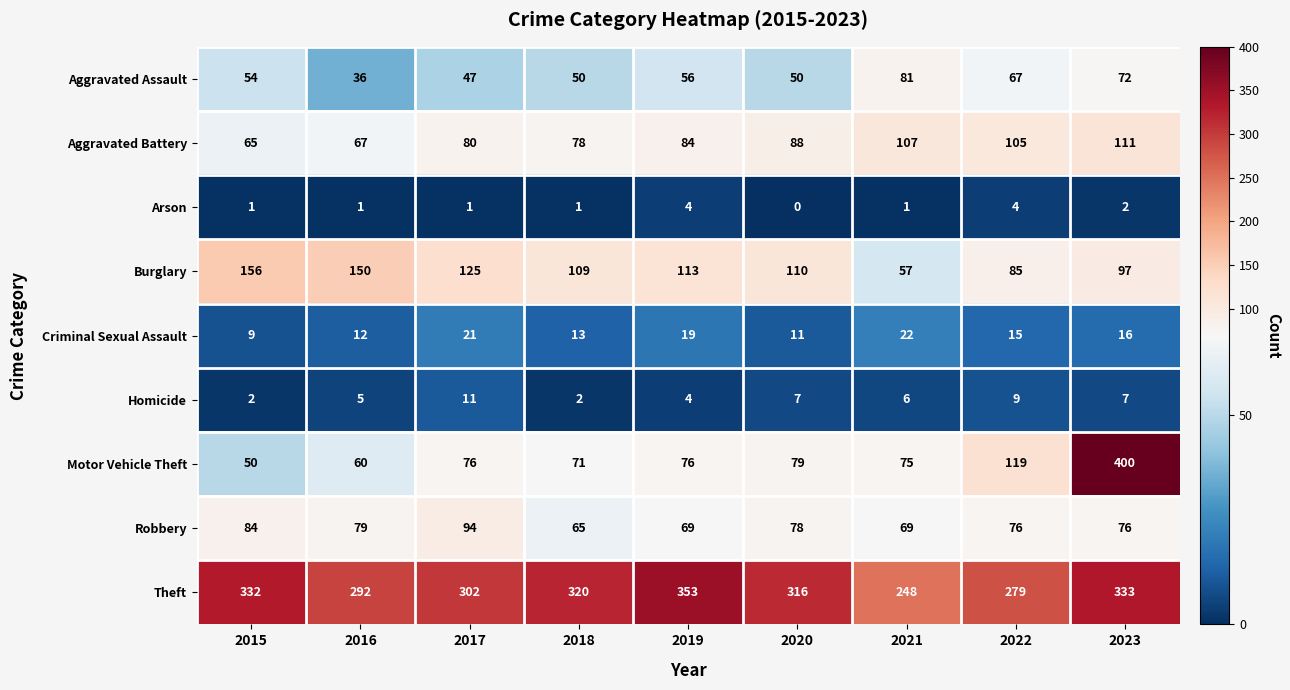

What is the spread (max minus min) of values at 2019?

349